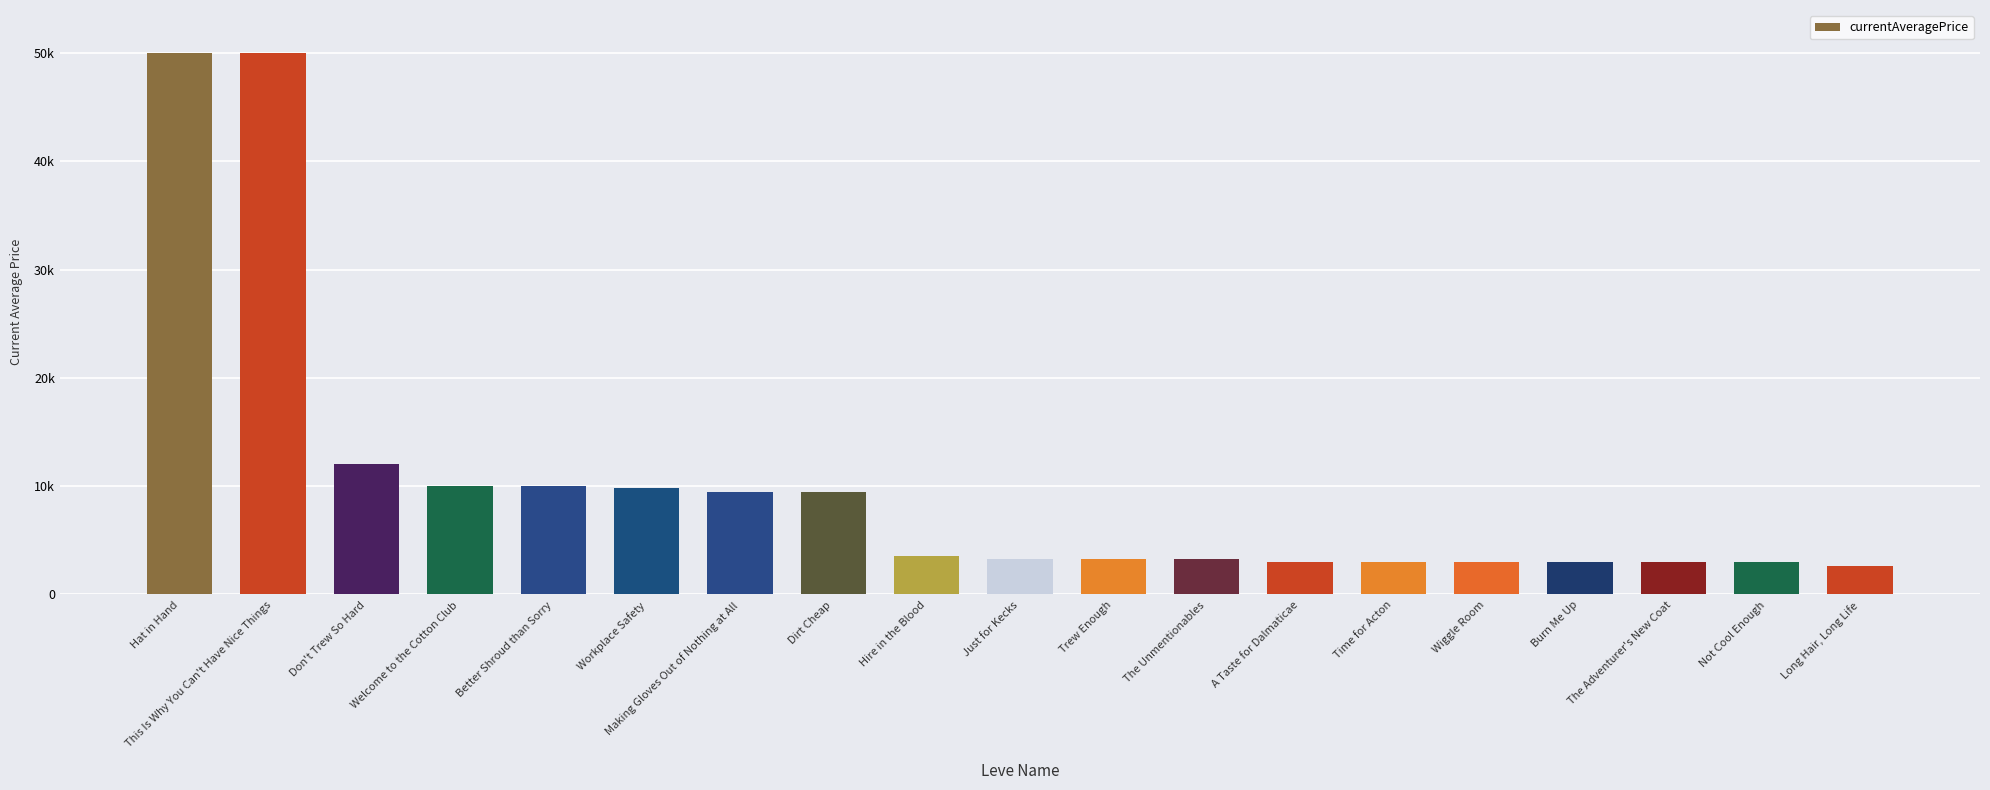

What is the change in value from The Unmentionables to The Adventurer's New Coat?

-308